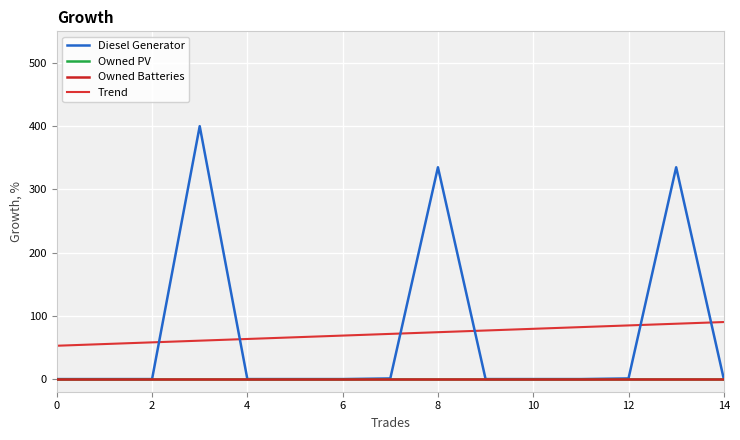

Which series has the largest total across all categories?

Diesel Generator